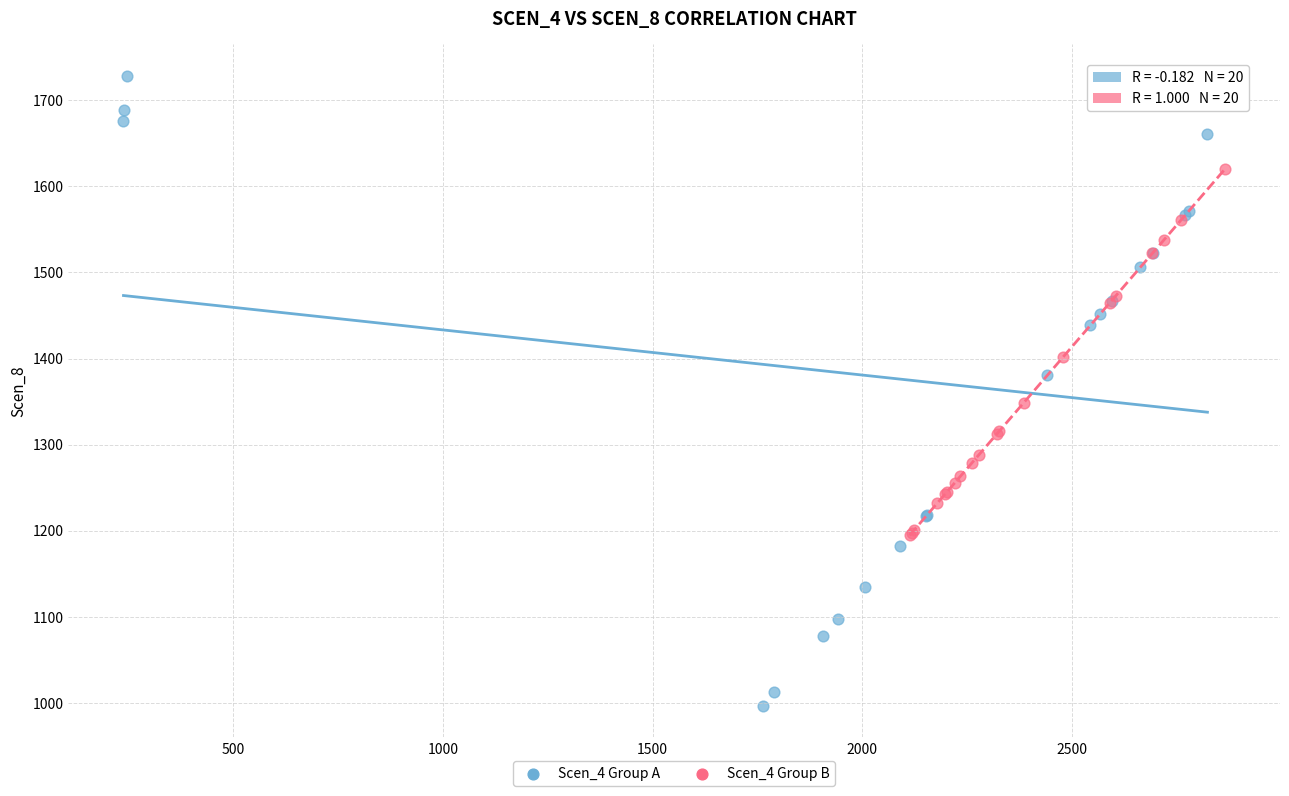

What are all the series names shown in the legend?

Scen_4 Group A, Scen_4 Group B